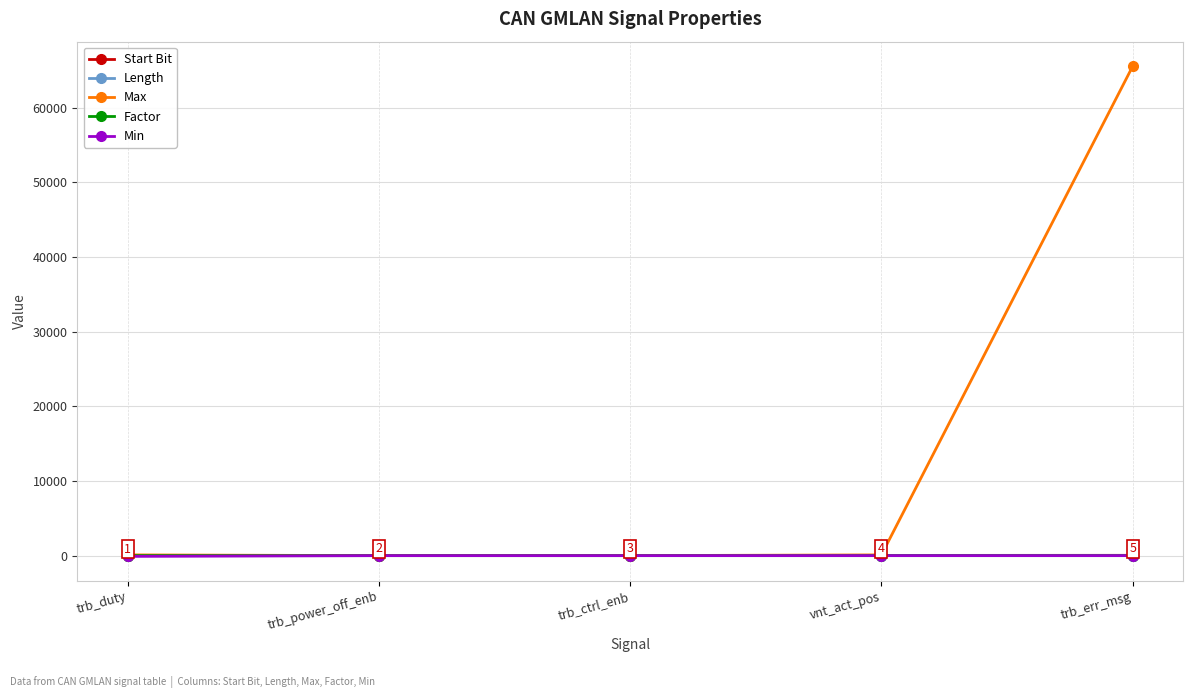

At how many categories does at least one series exceed 45163?

1